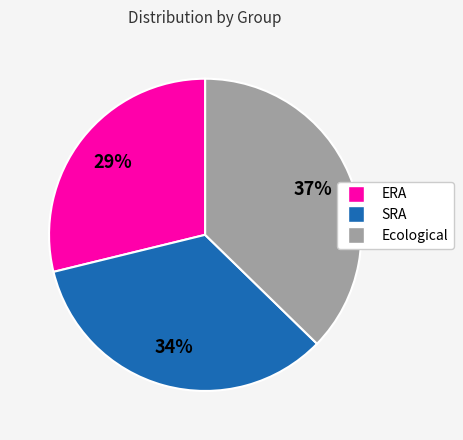

To the nearest percent, what percentage of the pie is ERA?

29%